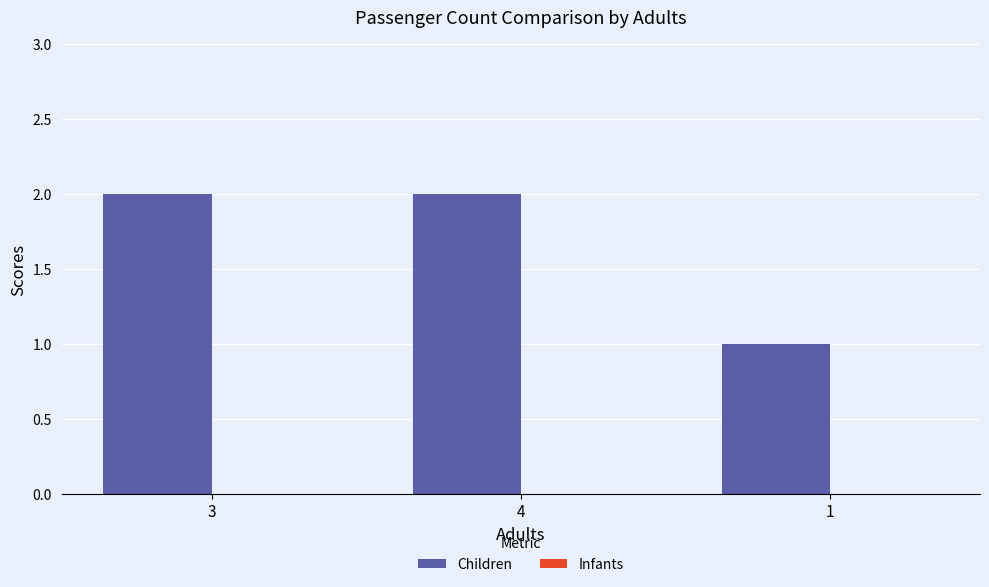

Reading left to right, extract all data points from this chart.

2	2	1